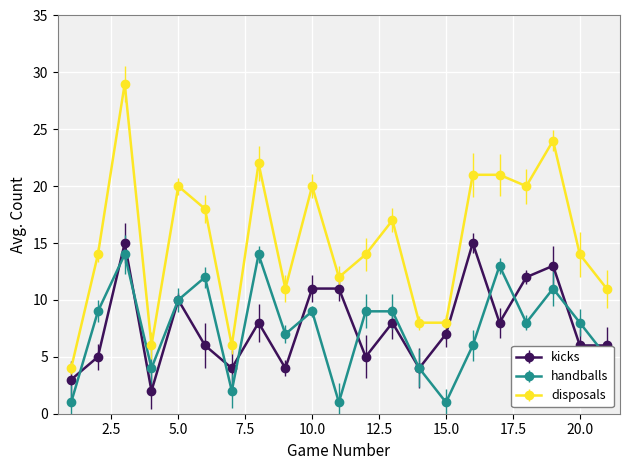

What is the sum of all disposals values?

320